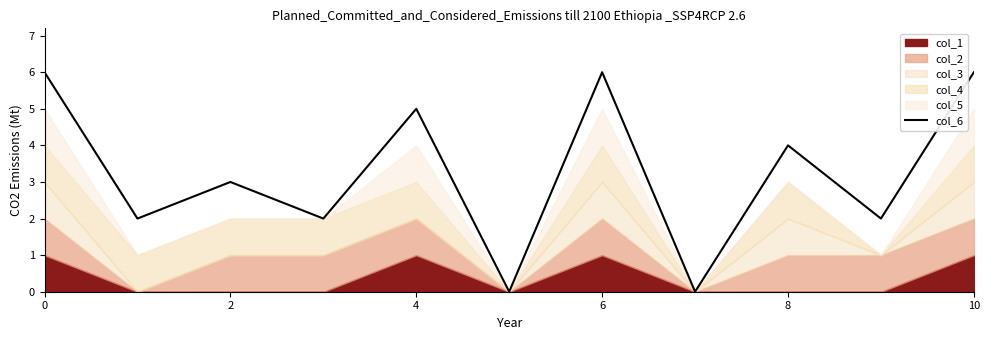

Is it true that the value at 7 is 0?

True